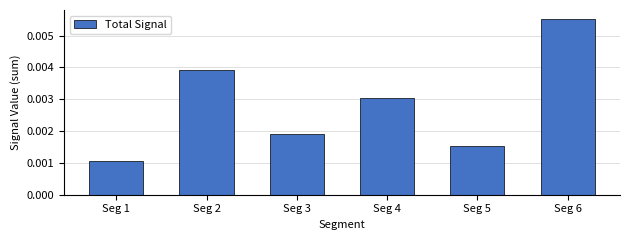

At which category does the chart reach its peak across all series?

Seg 6